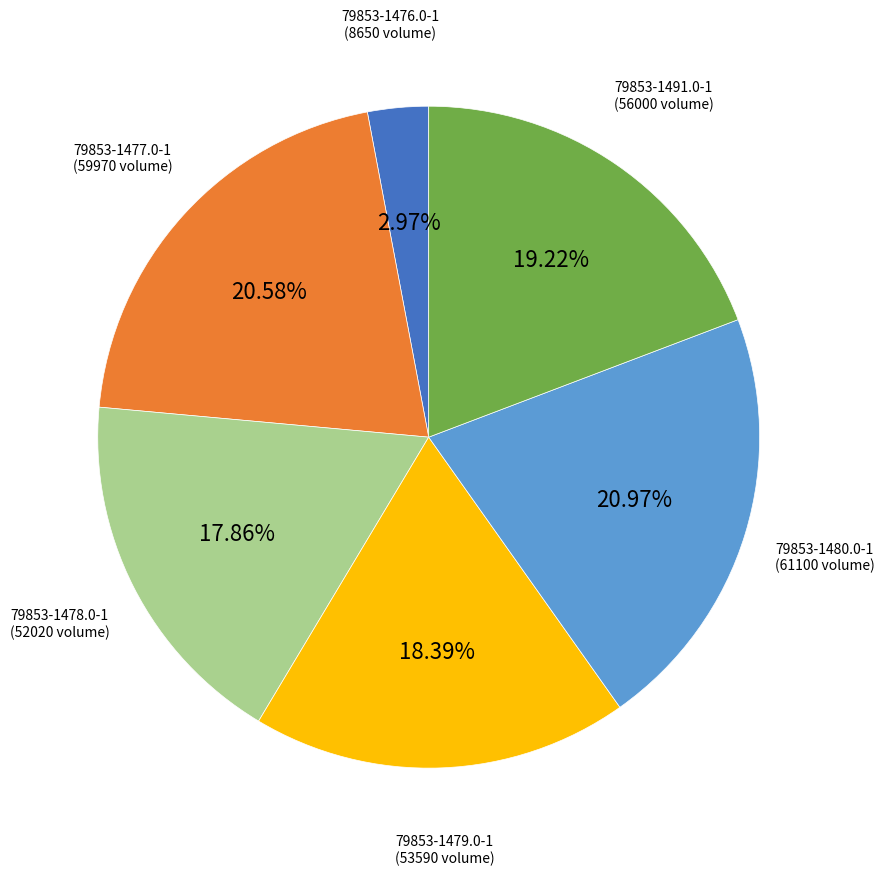

What percentage is the 79853-1480.0-1 slice, to the nearest percent?

21%